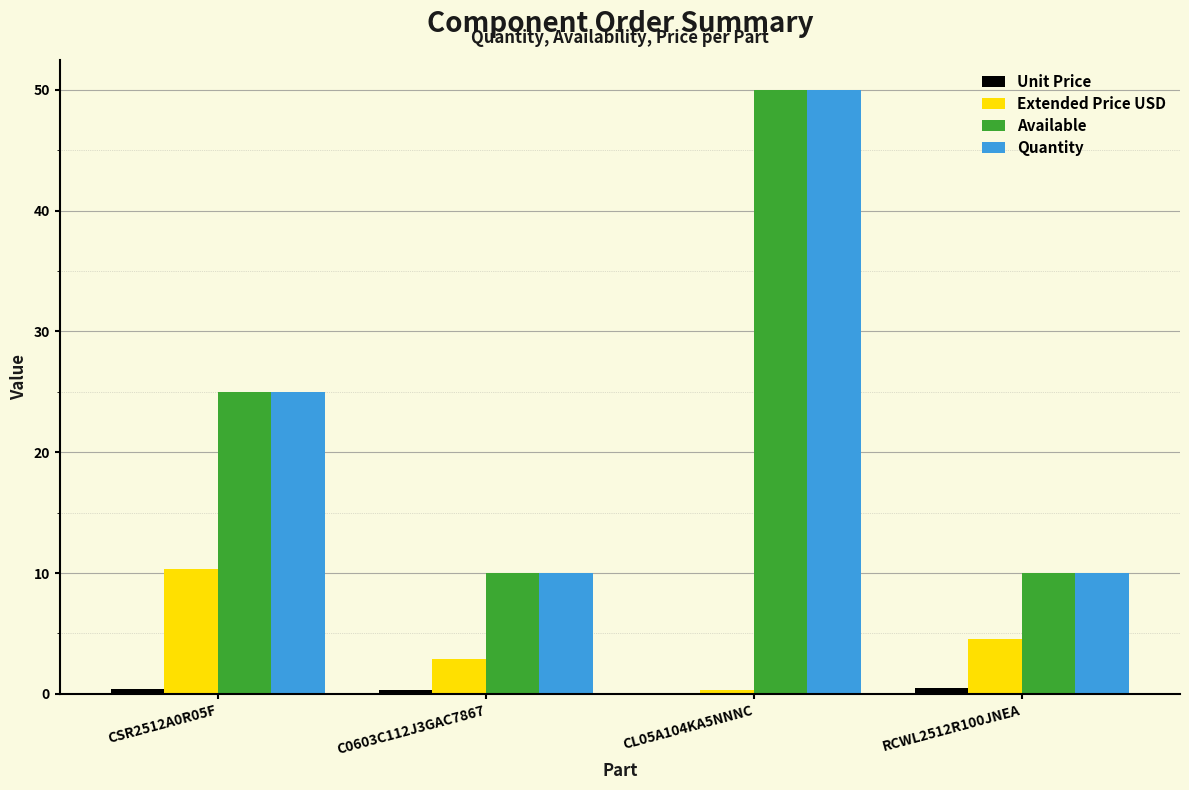

What is the average value of the Available series?

23.8